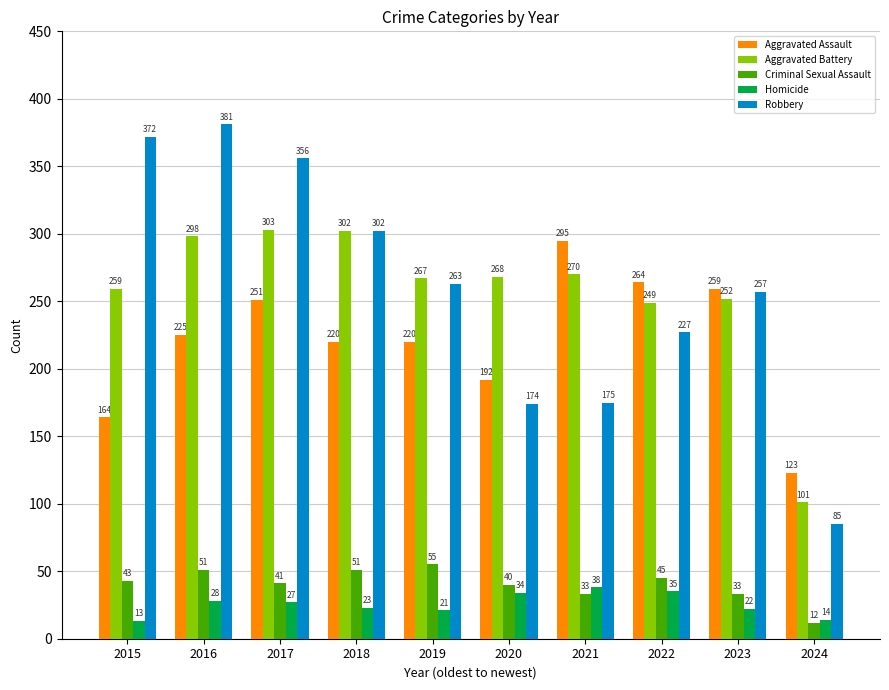

What is the difference between the second highest and second lowest values in the Criminal Sexual Assault series?

18